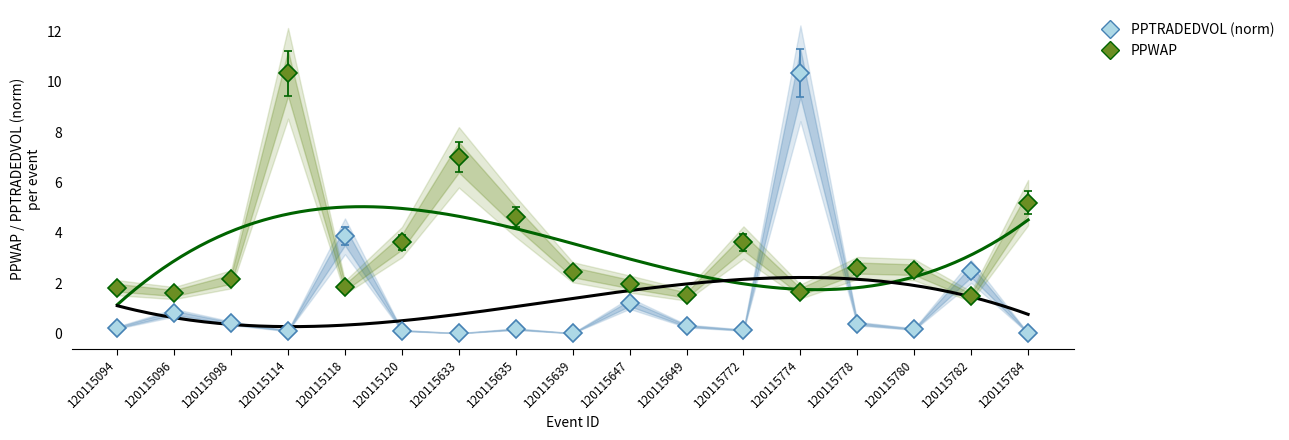

At how many categories does at least one series exceed 1?

17